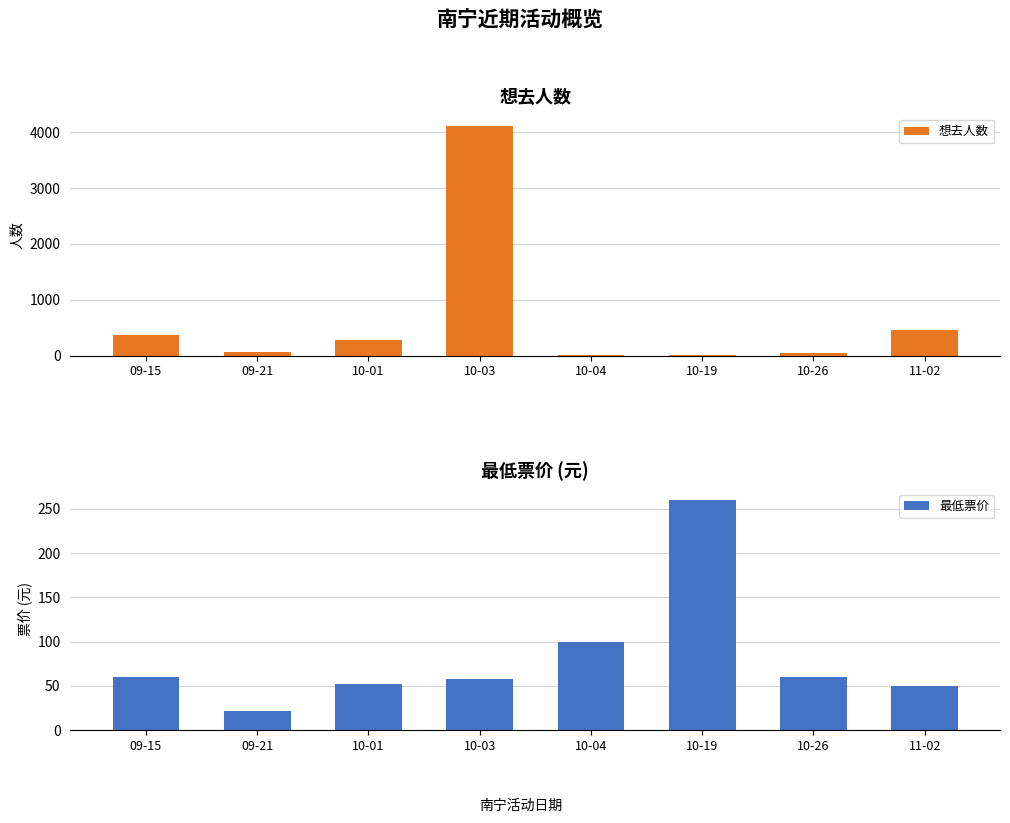

What is the difference between the 最低票价 values at 09-21 and 09-15?

38